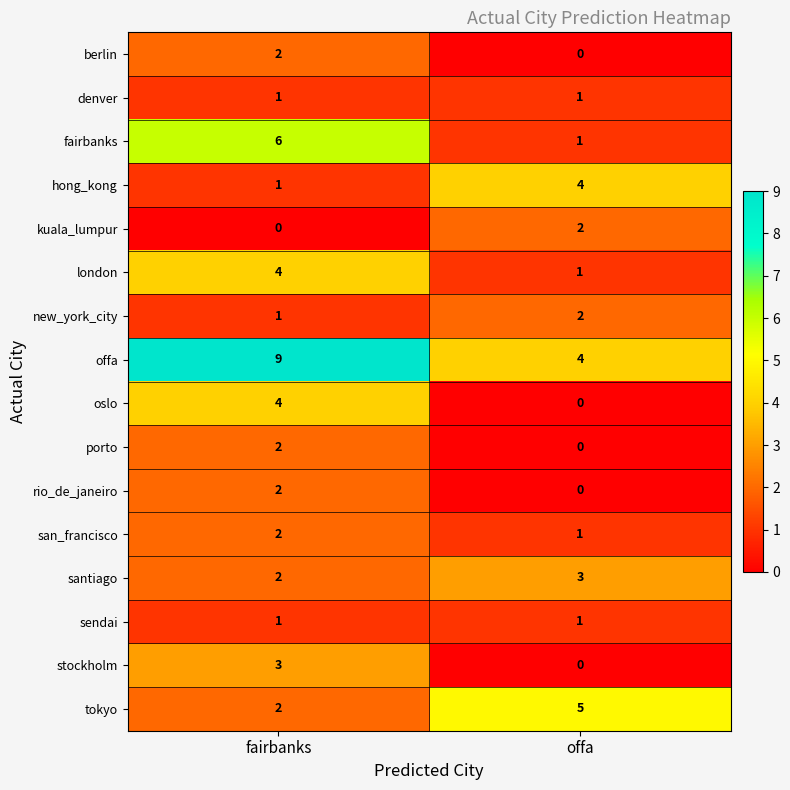

Which category has the highest value across all series?

fairbanks